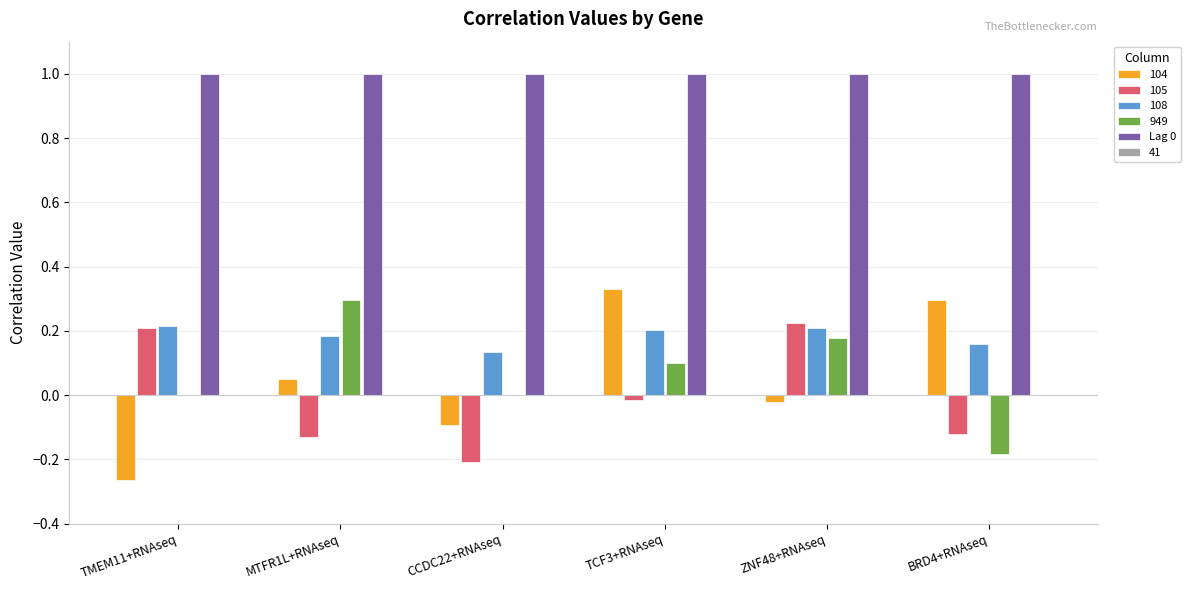

What is the sum of all Lag 0 values?

6.0